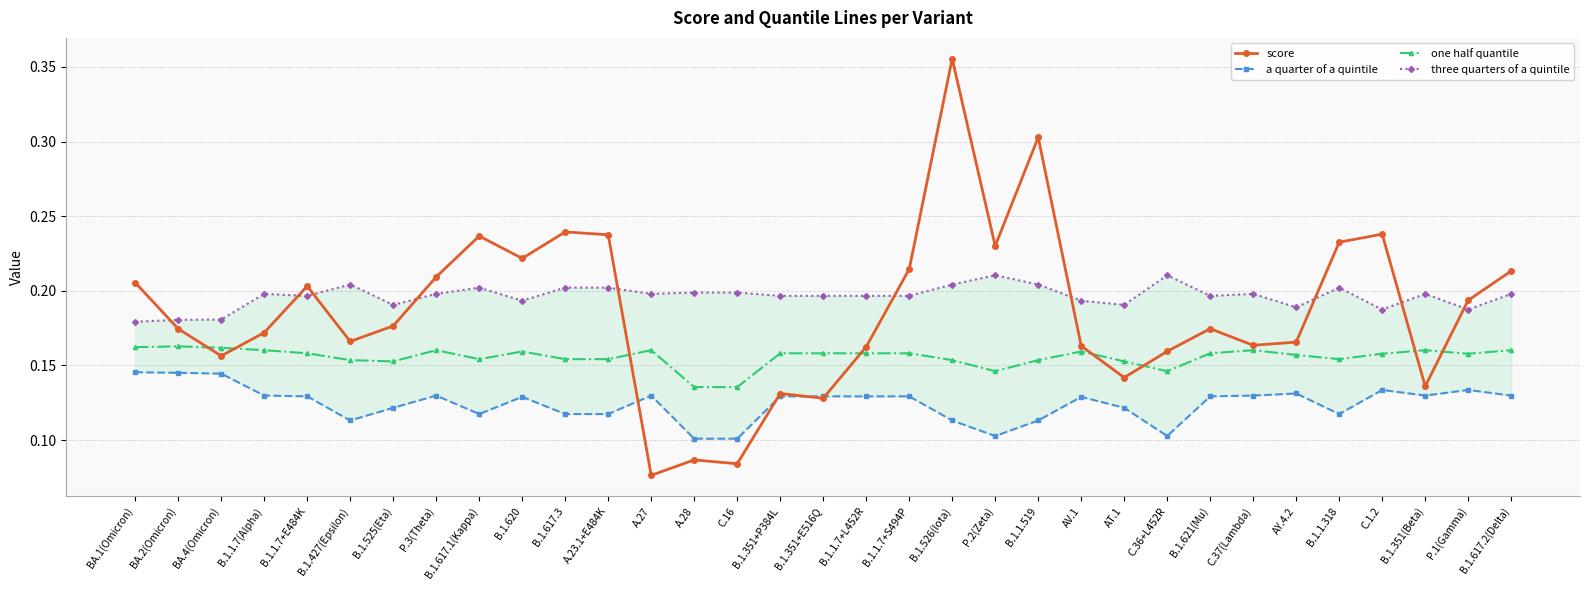

What is the value of the one half quantile point at the 1st from the left?

0.2